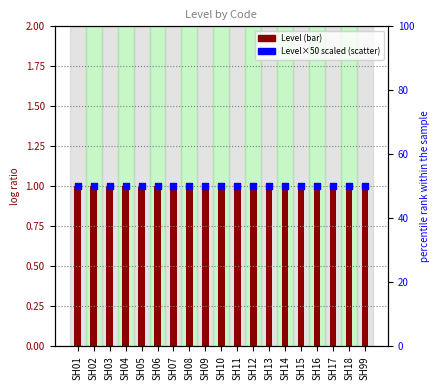

What is the total value across all series at SH16?

51